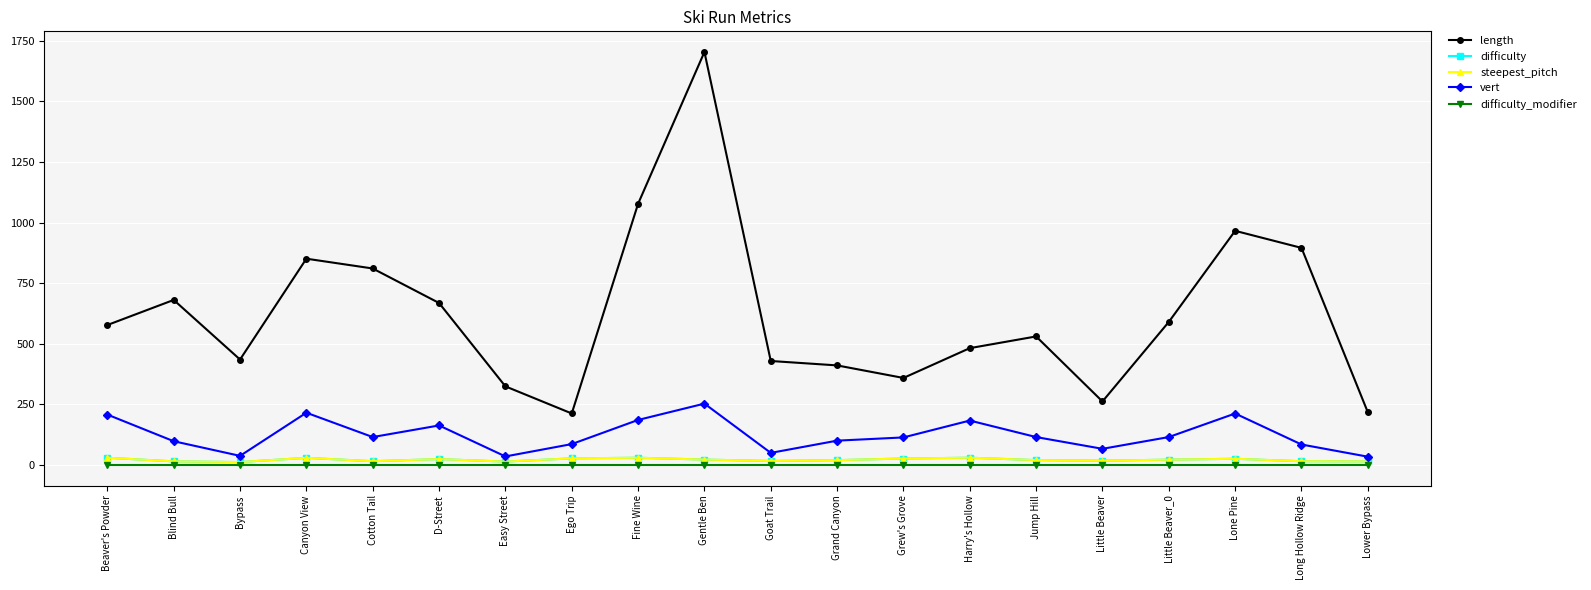

True or false: difficulty_modifier and length cross at least once.

False